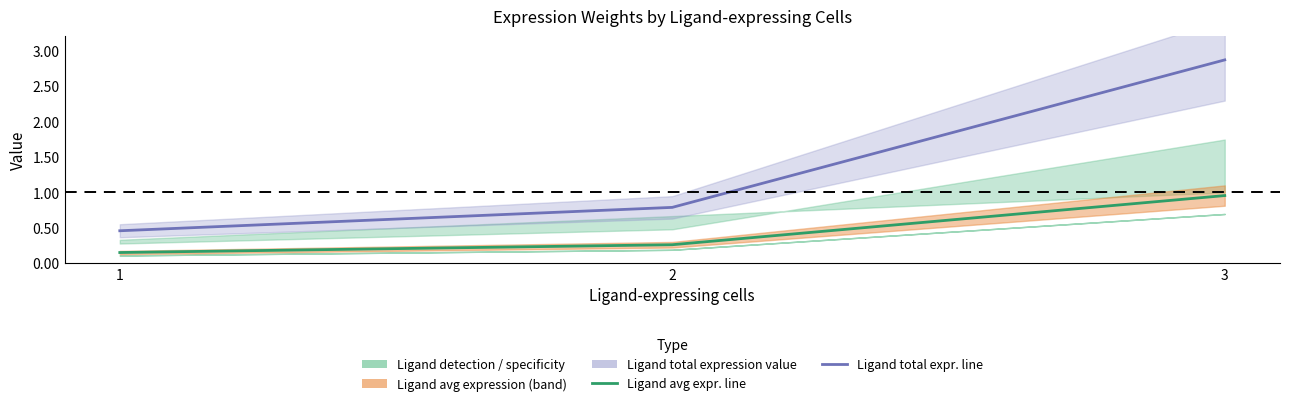

What is the minimum value shown in the chart?

0.2